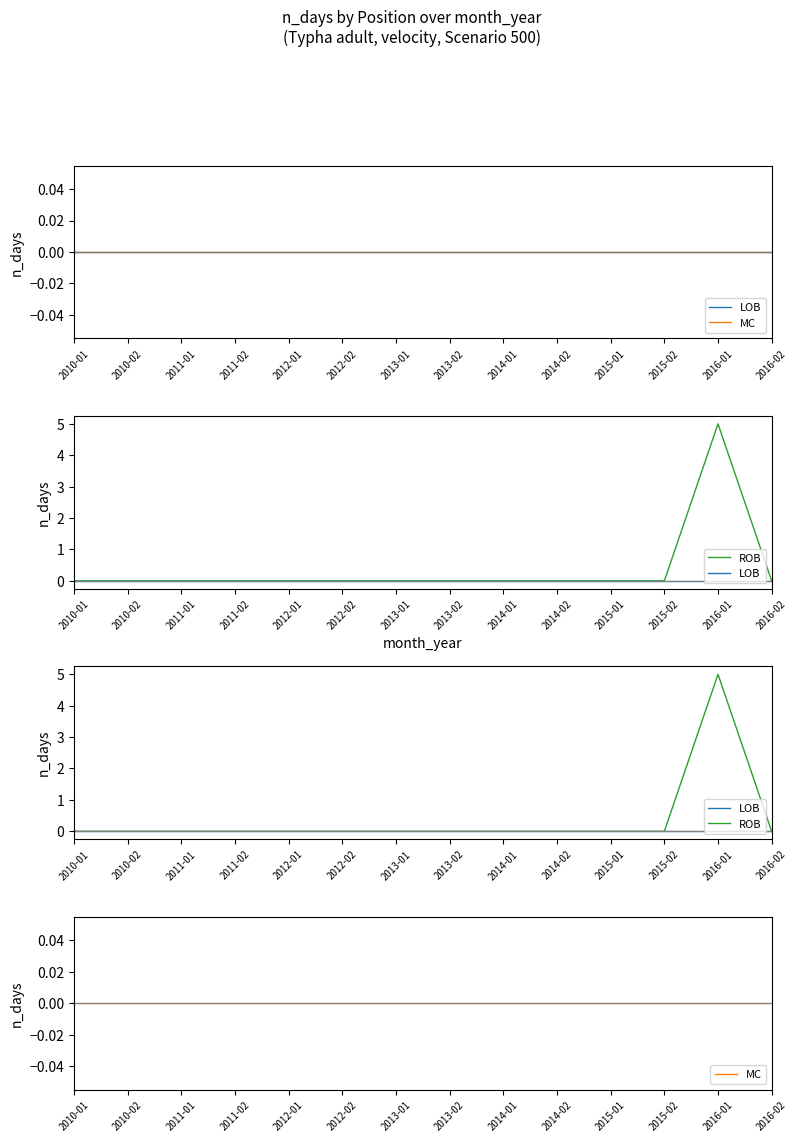

The ROB series shows 2 at 2015-01. True or false?

False